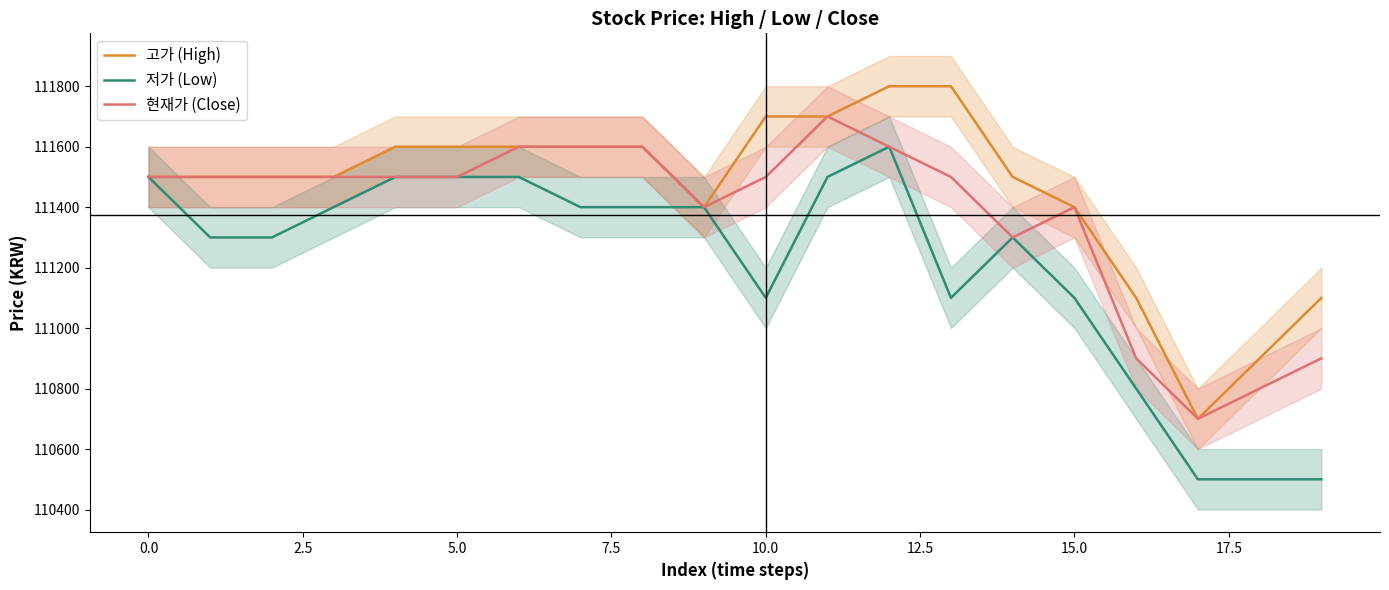

Which category has the highest value in the 고가 (High) series?

12